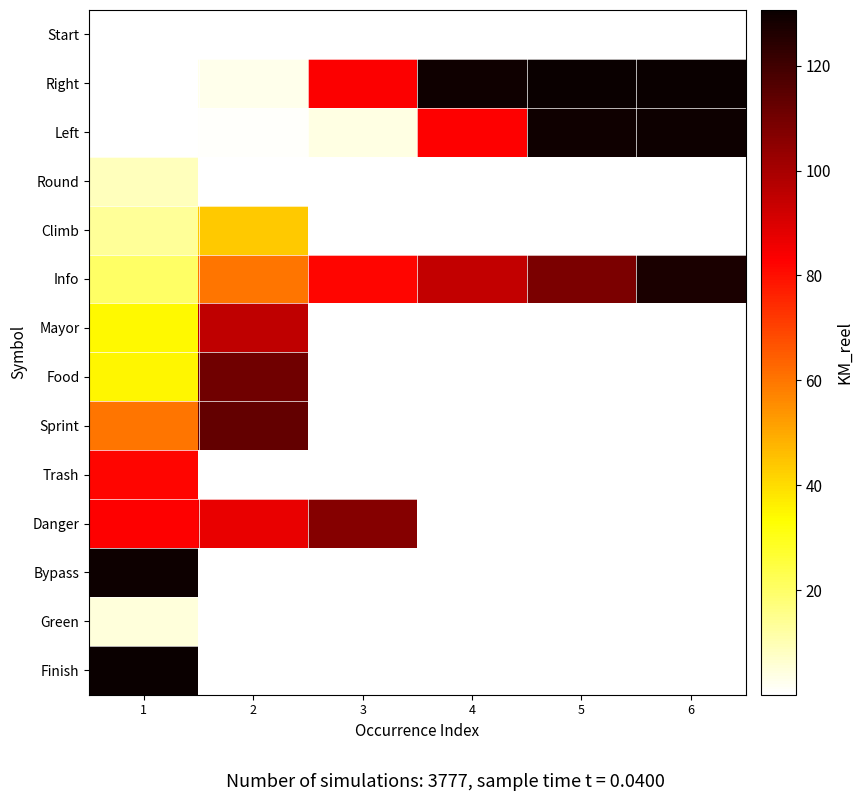

At 2, list the series in order from smallest to largest.

Start, Round, Trash, Bypass, Green, Finish, Left, Right, Climb, Info, Danger, Mayor, Food, Sprint